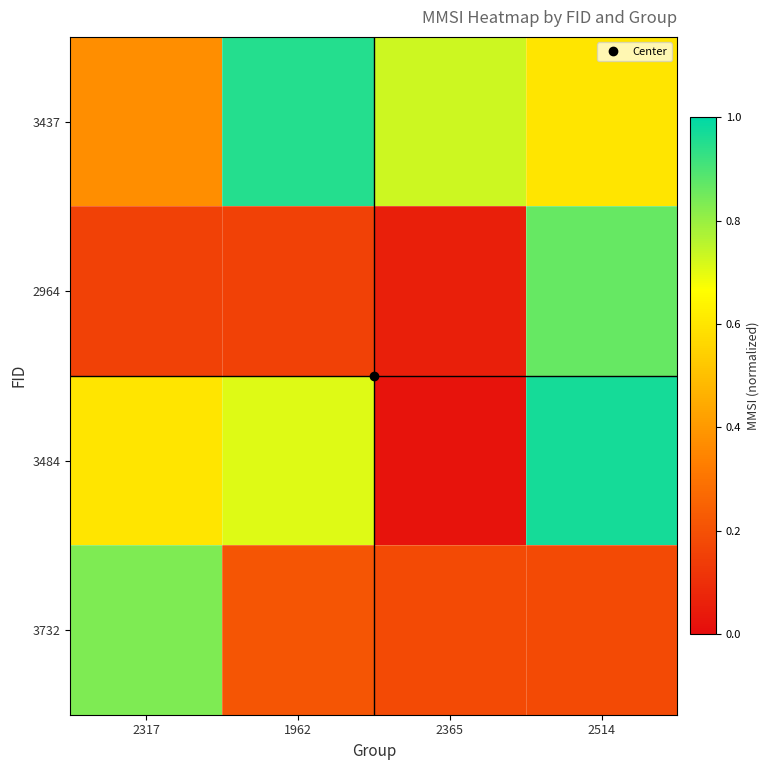

Count the number of data series in this chart.

4